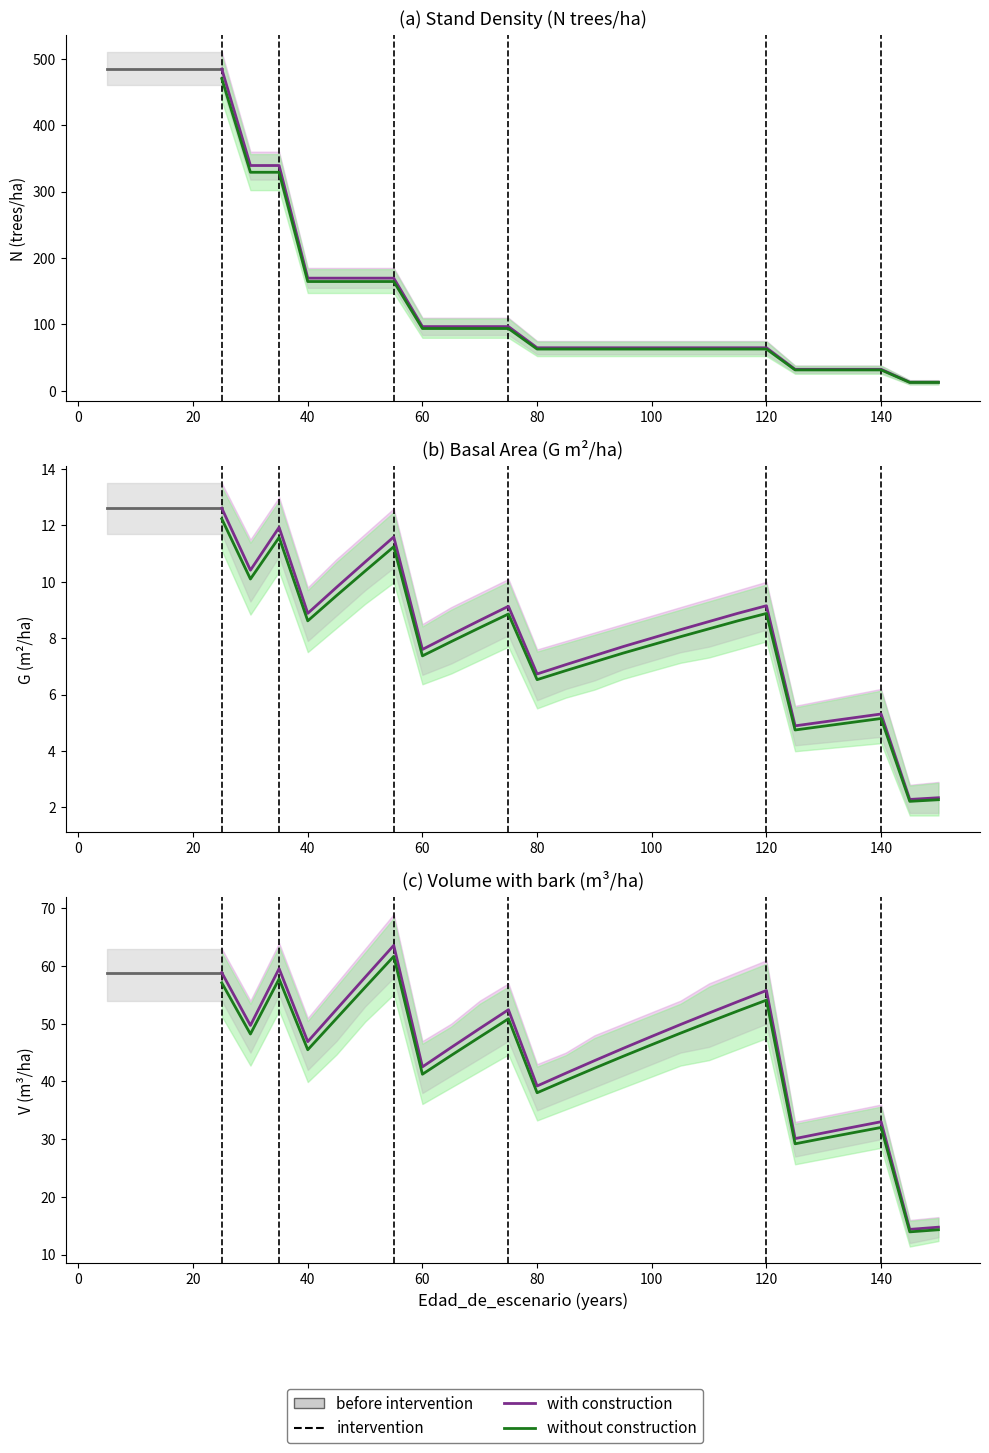

What is the lowest value of the N series?

12.9